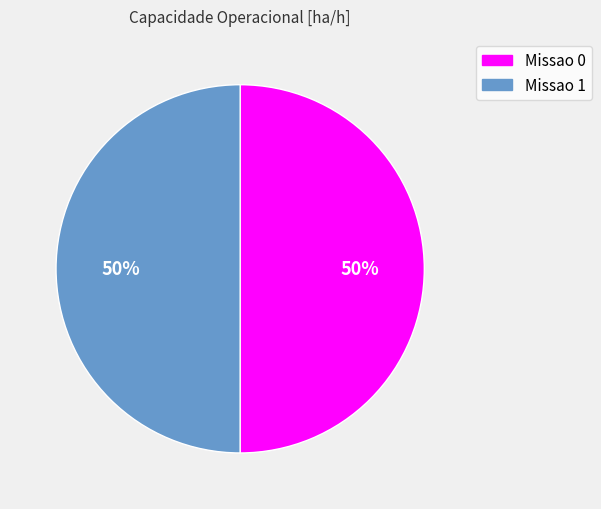

Combined, do Missao 1 and Missao 0 account for over 50%?

Yes